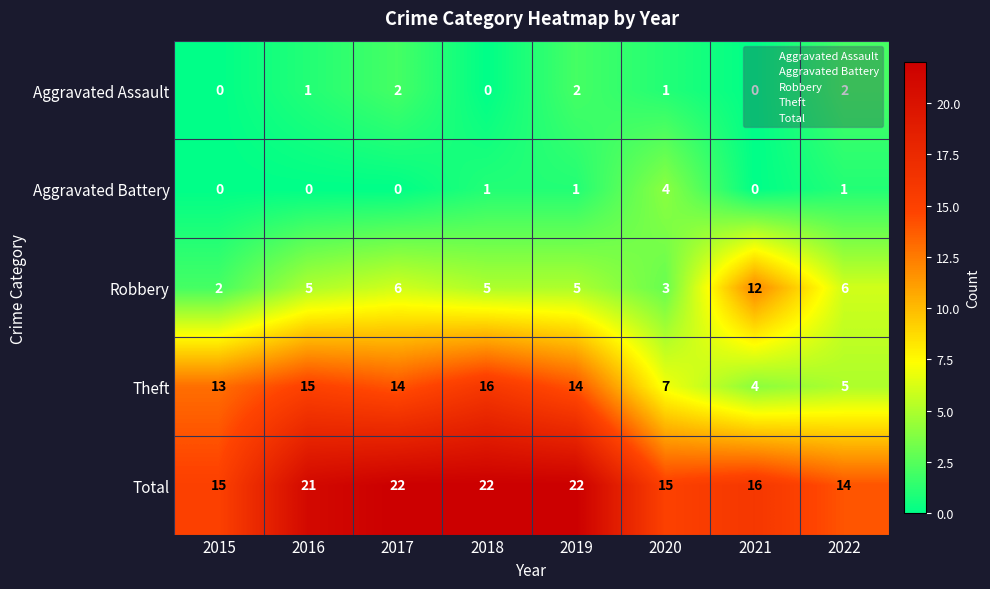

Which series has the largest range (max minus min)?

Theft